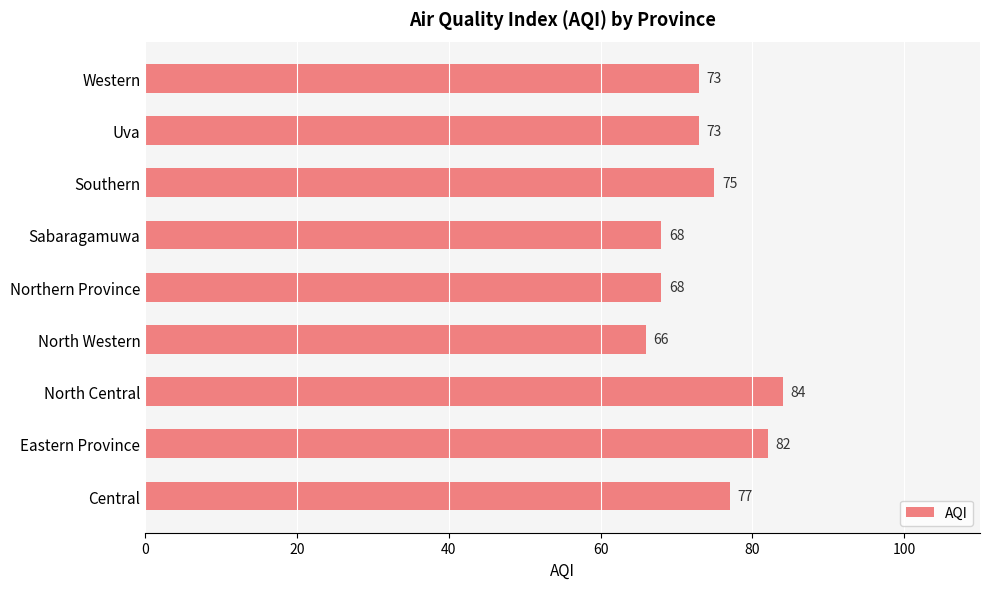

Between North Western and Western, which is larger?

Western